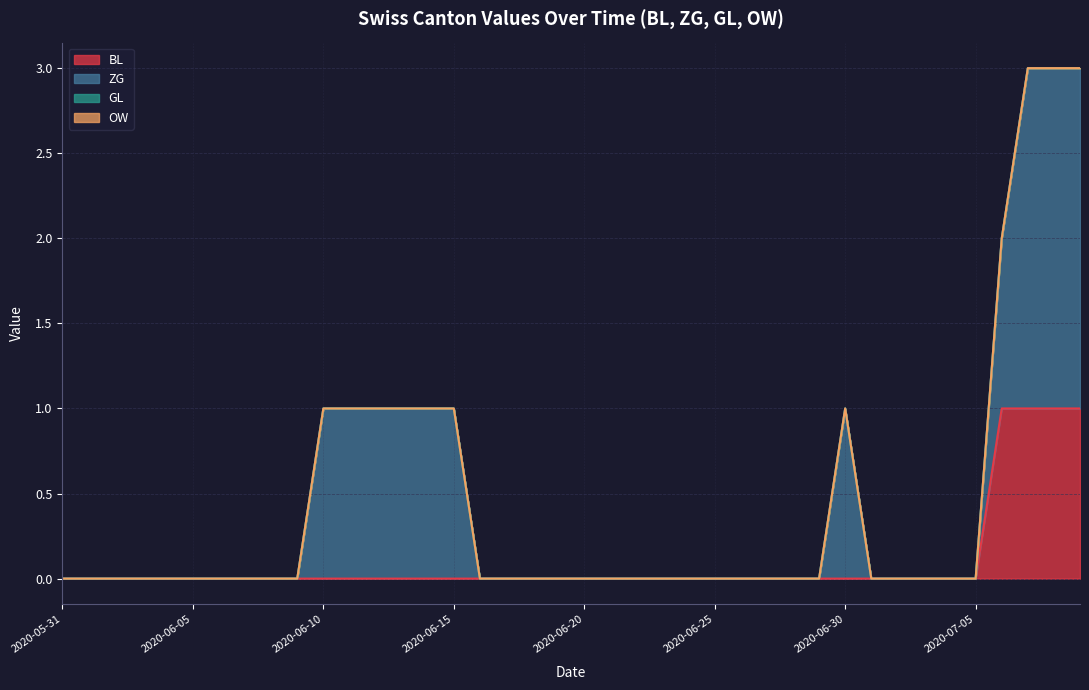

What is the total value across all series at 2020-07-07?

3